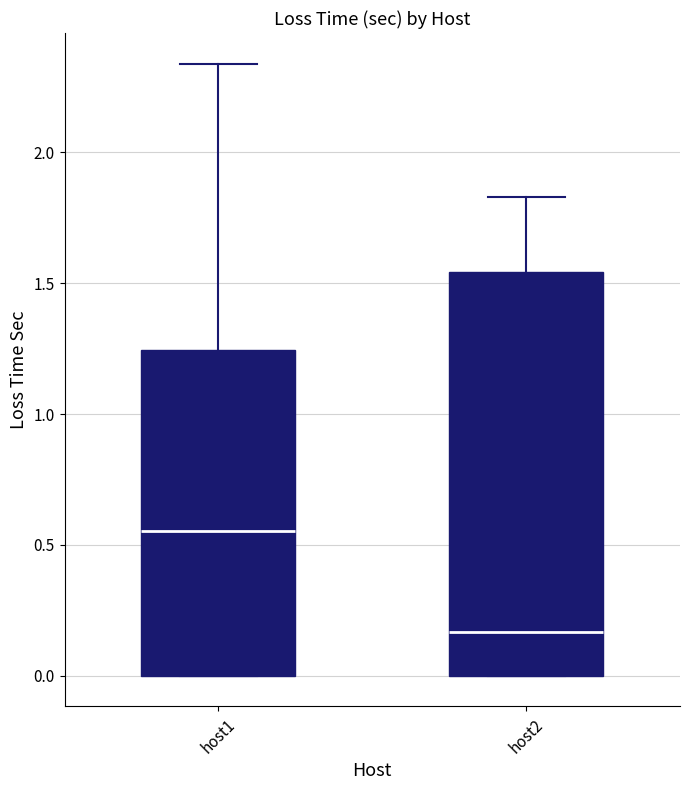

Which box's median line is the highest?

host1